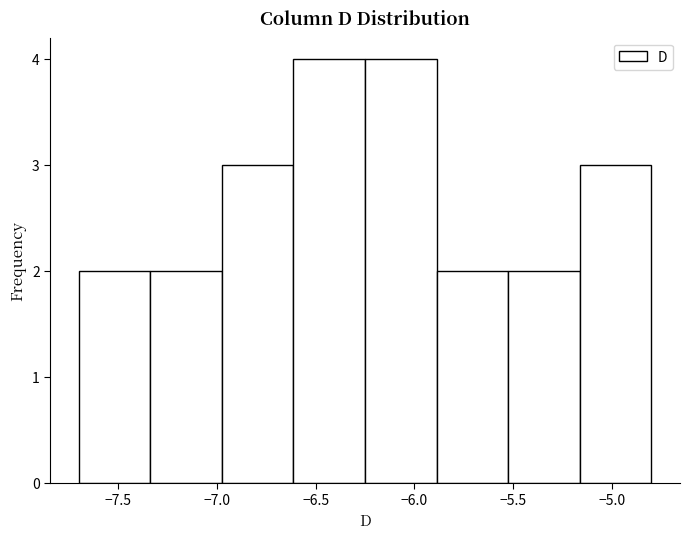

Reading left to right, transcribe this chart: for each bar, give the range it covers on the x-axis and its height. Neither the bar edges nor the heights are printed on the chart, so give them approximately, as read against the axes.

-7.70 to -7.35: 2
-7.35 to -6.95: 2
-6.95 to -6.60: 3
-6.60 to -6.25: 4
-6.25 to -5.90: 4
-5.90 to -5.50: 2
-5.50 to -5.15: 2
-5.15 to -4.80: 3